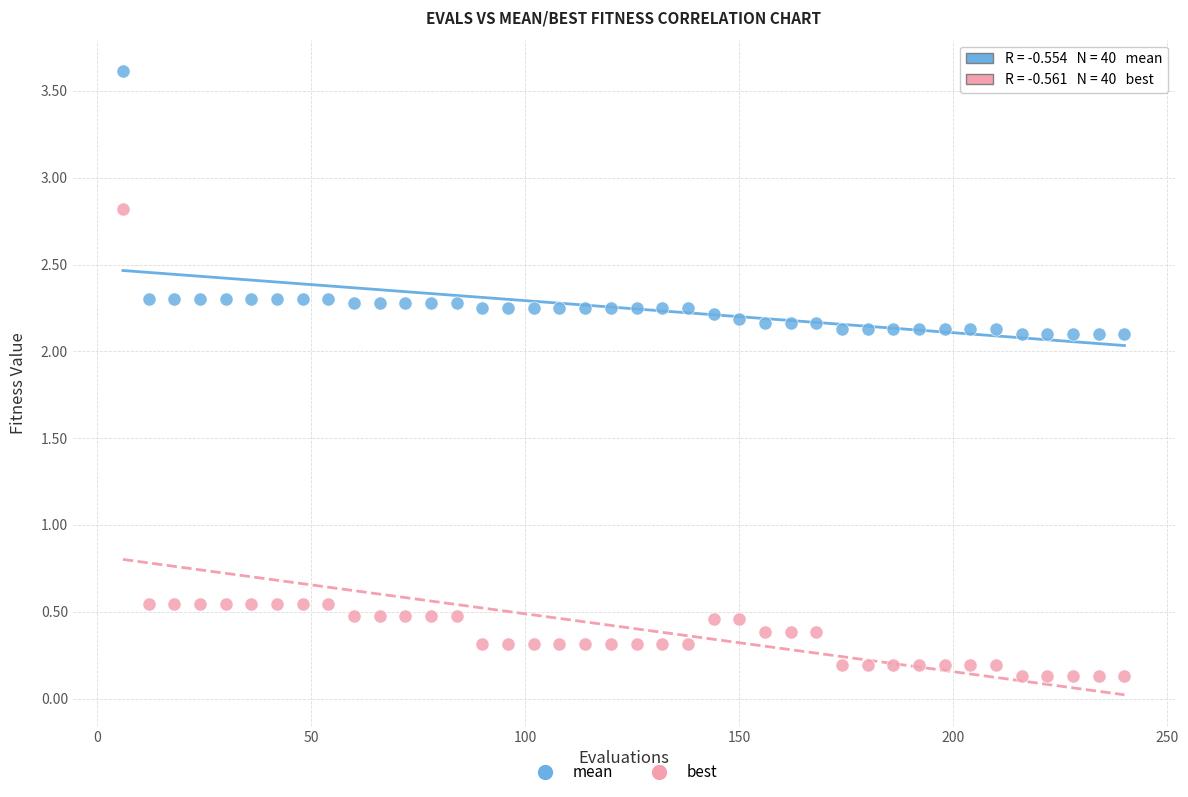

Which series contains the highest Y value?

mean